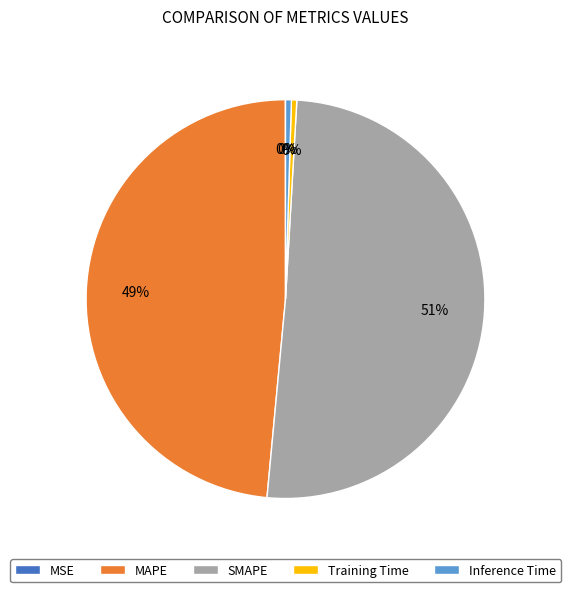

Combined, do Inference Time and Training Time account for over 50%?

No